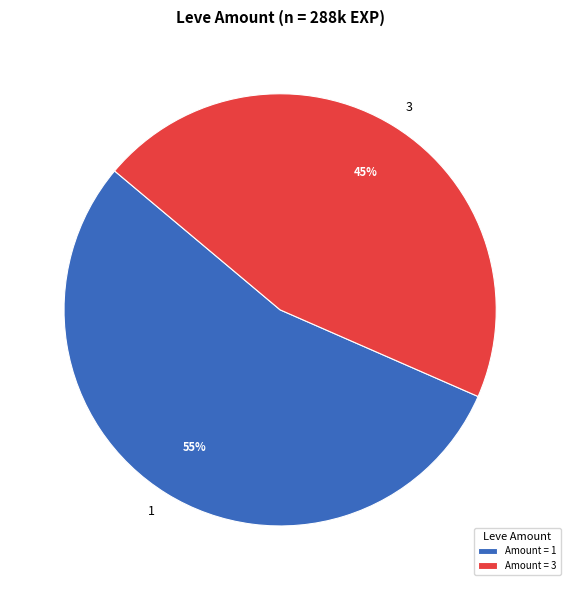

Do 1 and 3 together represent more than half of the pie?

Yes